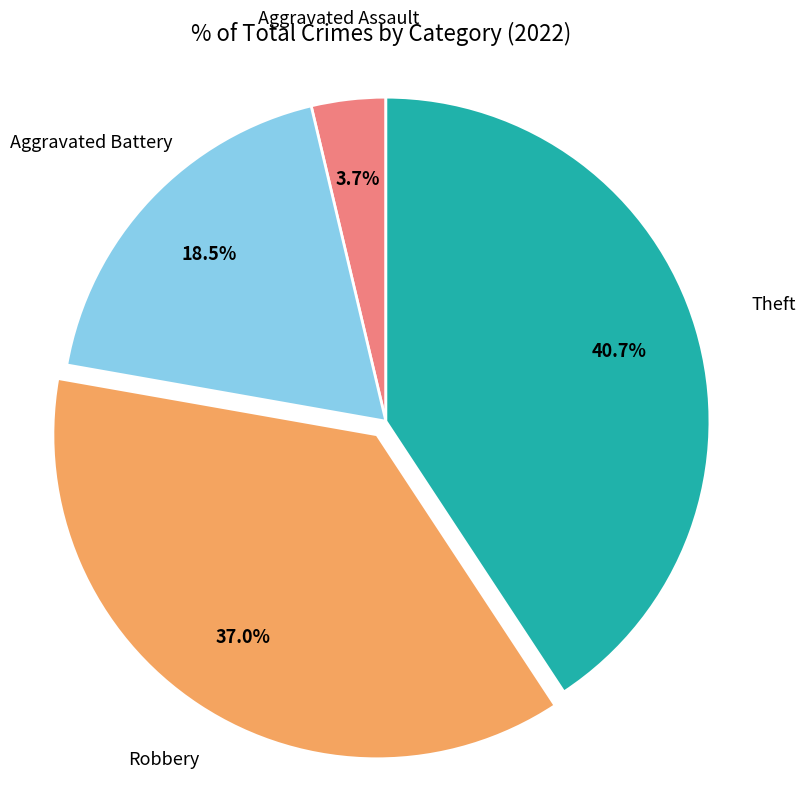

Does any single category account for the majority?

No